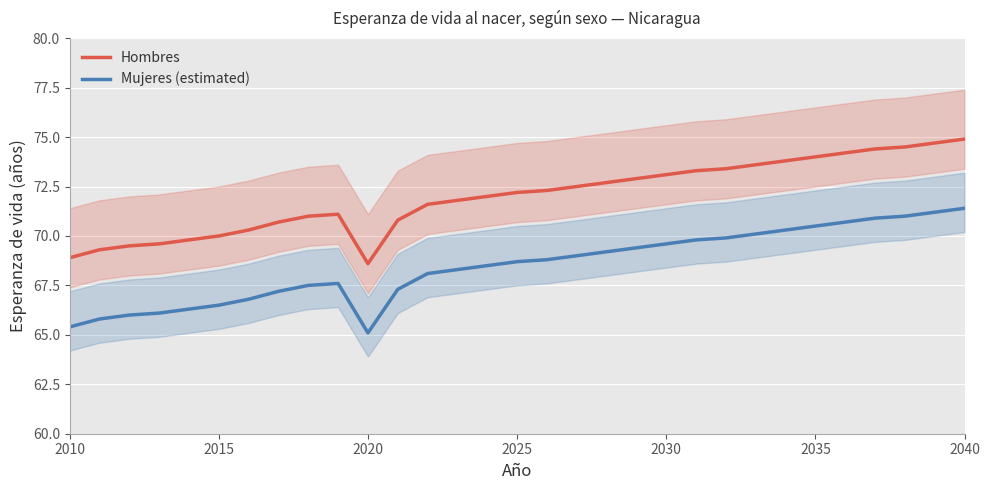

True or false: Mujeres (estimated) and Hombres cross at least once.

False